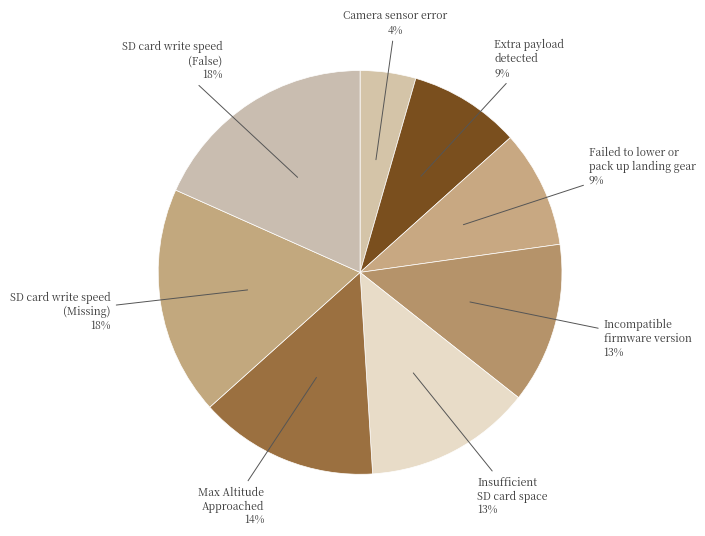

To the nearest percent, what is the difference between the largest and smallest slice percentages?

14%